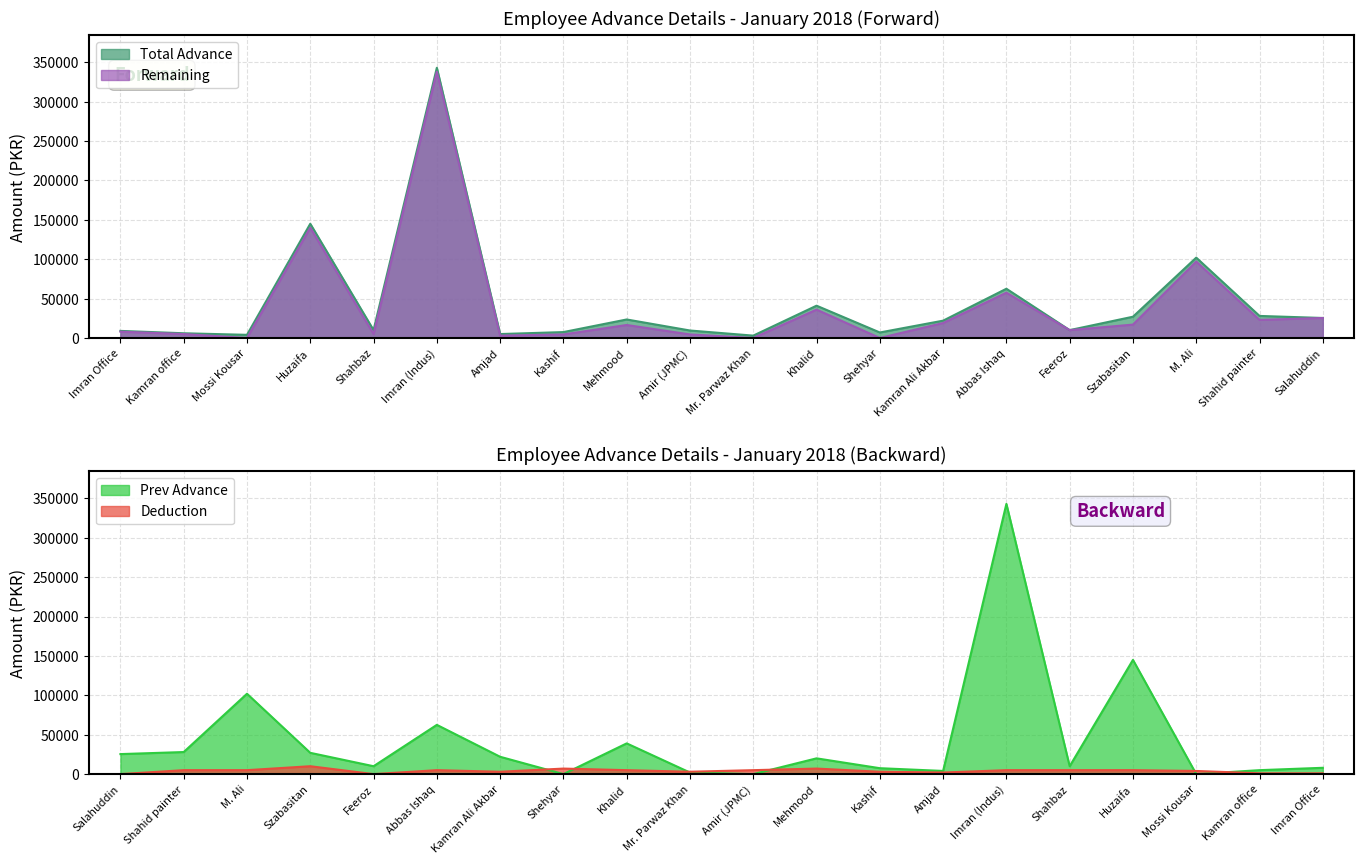

What is the label of the 14th point from the left?

Kamran Ali Akbar